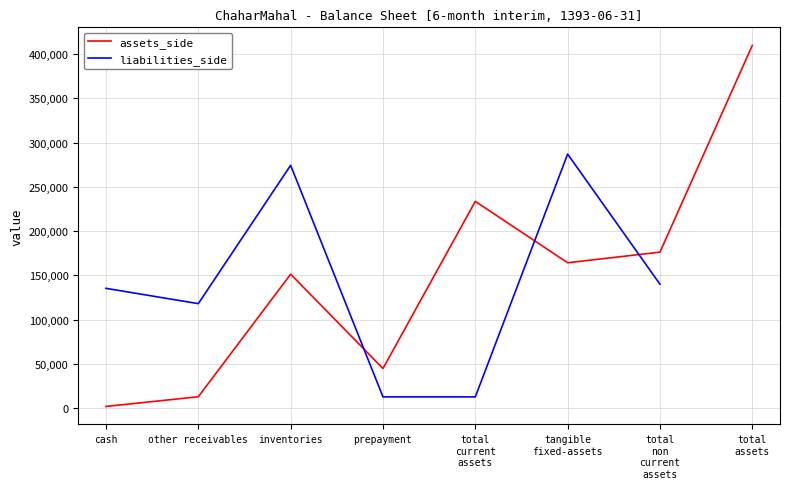

What is the highest value of the assets_side series?

409906